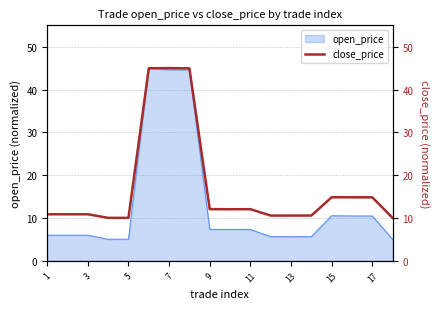

Reading right to left, list all the values displayed in this chart.

10.0	14.8	14.8	14.8	10.6	10.6	10.5	12.0	12.0	12.1	44.9	45.0	45.0	10.0	10.0	10.9	10.9	10.8